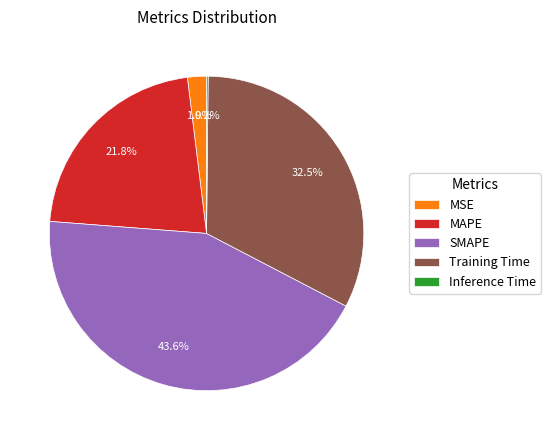

Which slice is the largest?

SMAPE